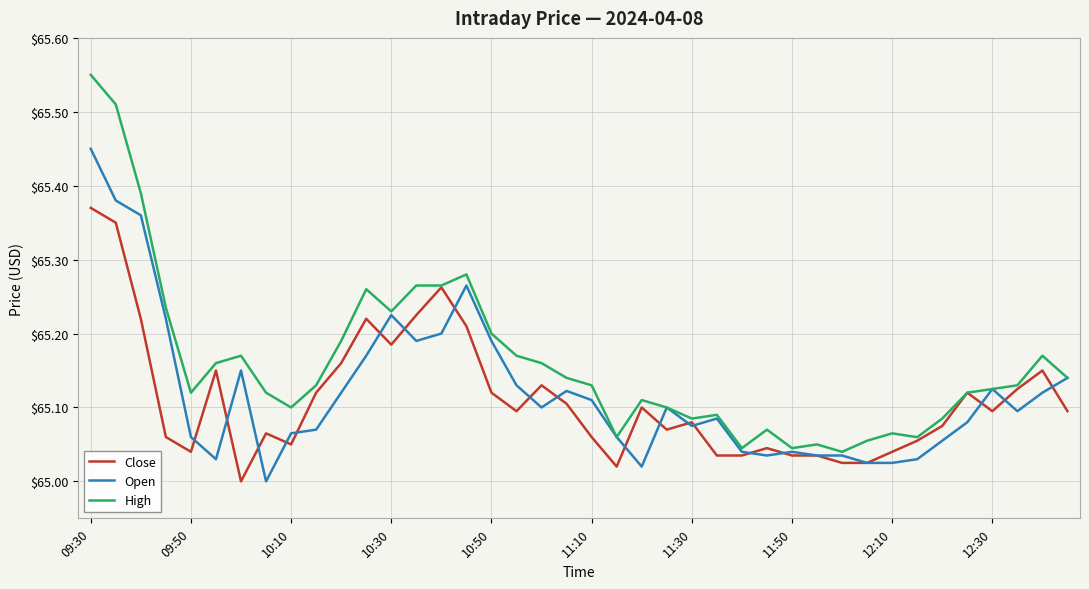

Which series has the widest spread of values?

High